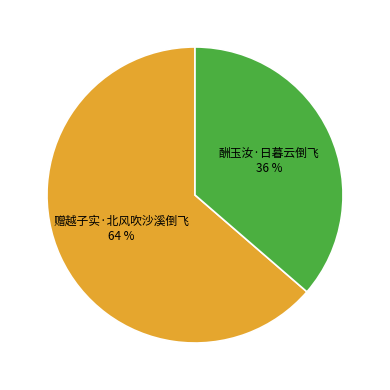

Is there any slice that represents more than half of the pie?

Yes